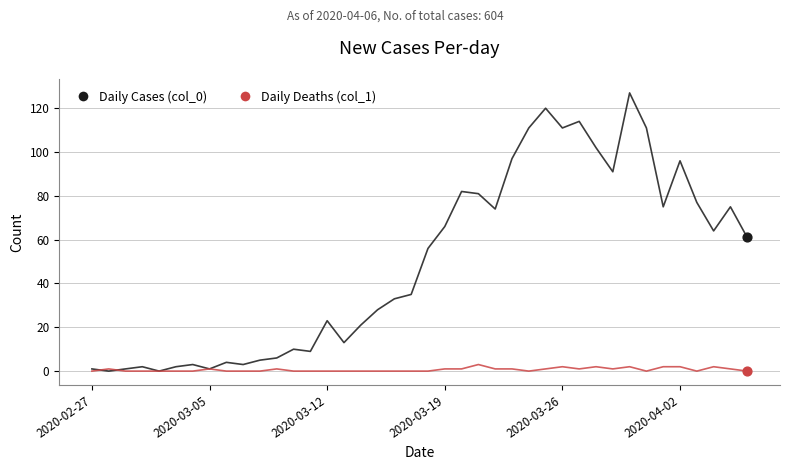

What are all the series names shown in the legend?

Daily Cases (col_0), Daily Deaths (col_1)